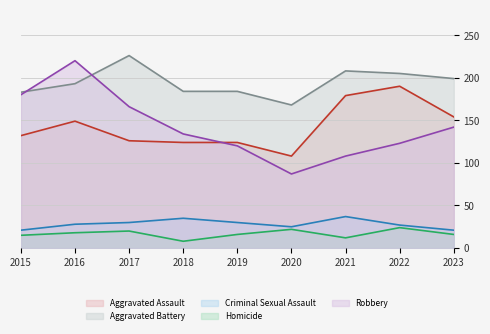

How many interior local valleys does the Aggravated Assault series have?

1